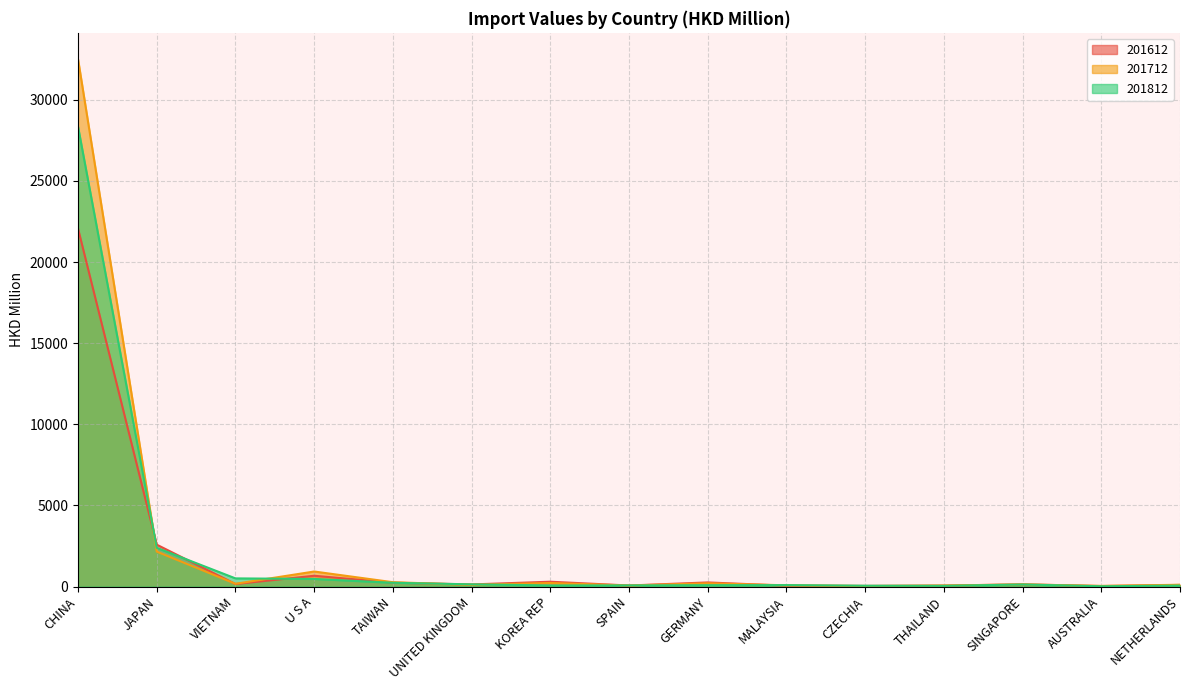

Which label corresponds to the largest value in the chart?

CHINA